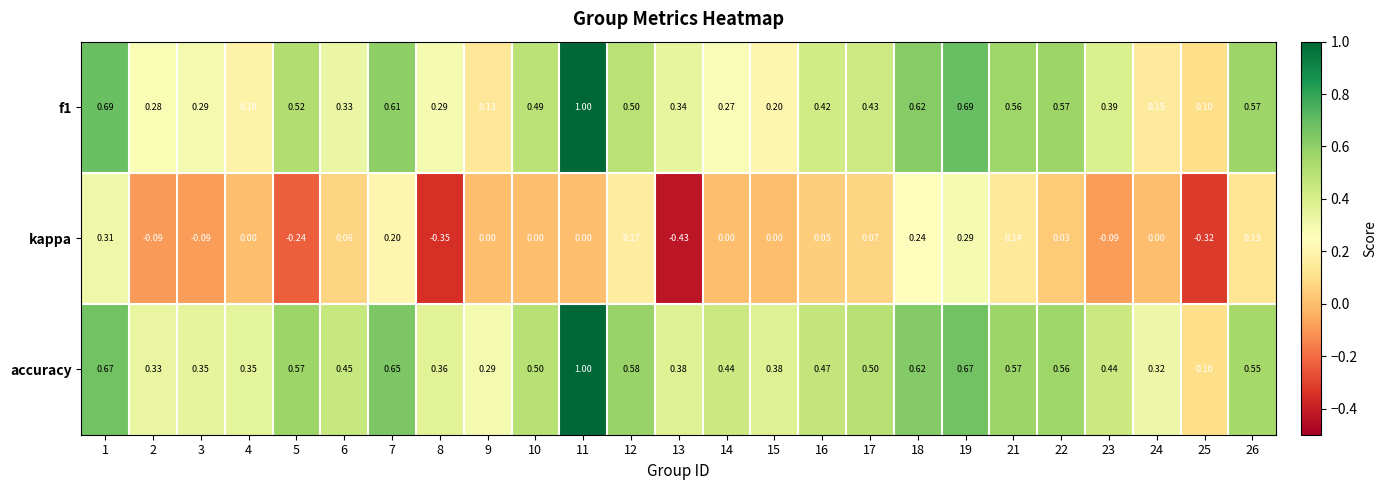

Is the value of f1 at 13 greater than the value of accuracy at 23?

No